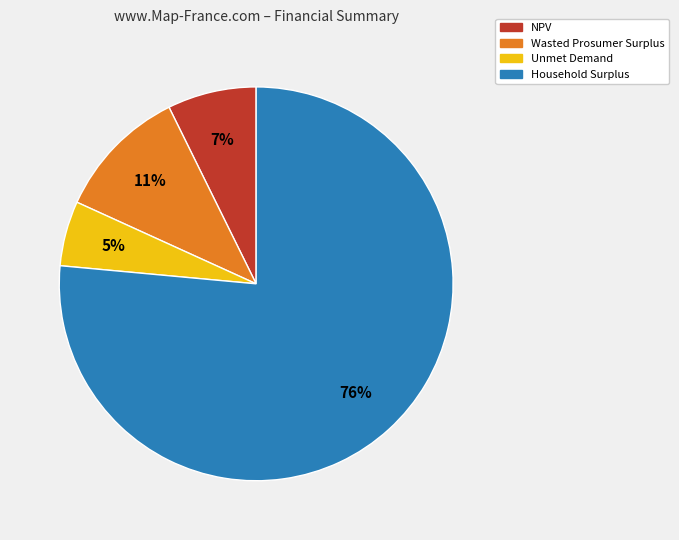

Count the number of slices in the pie.

4